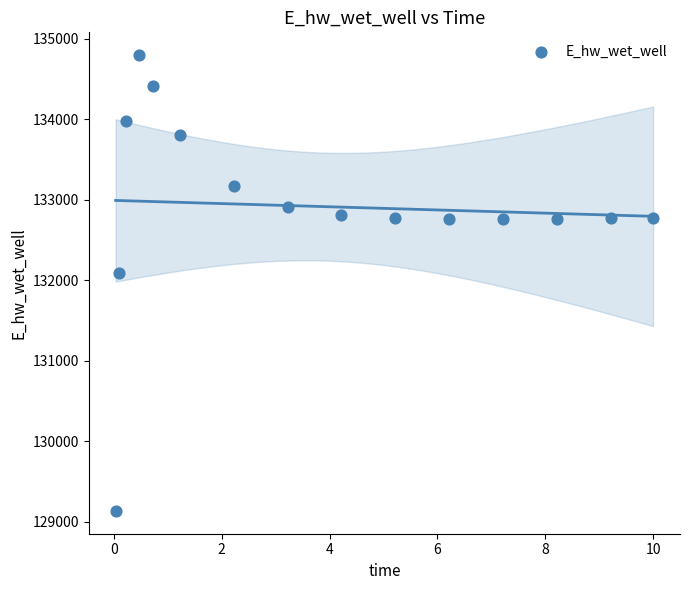

What is the range of Y values (max minus min)?

5662.2